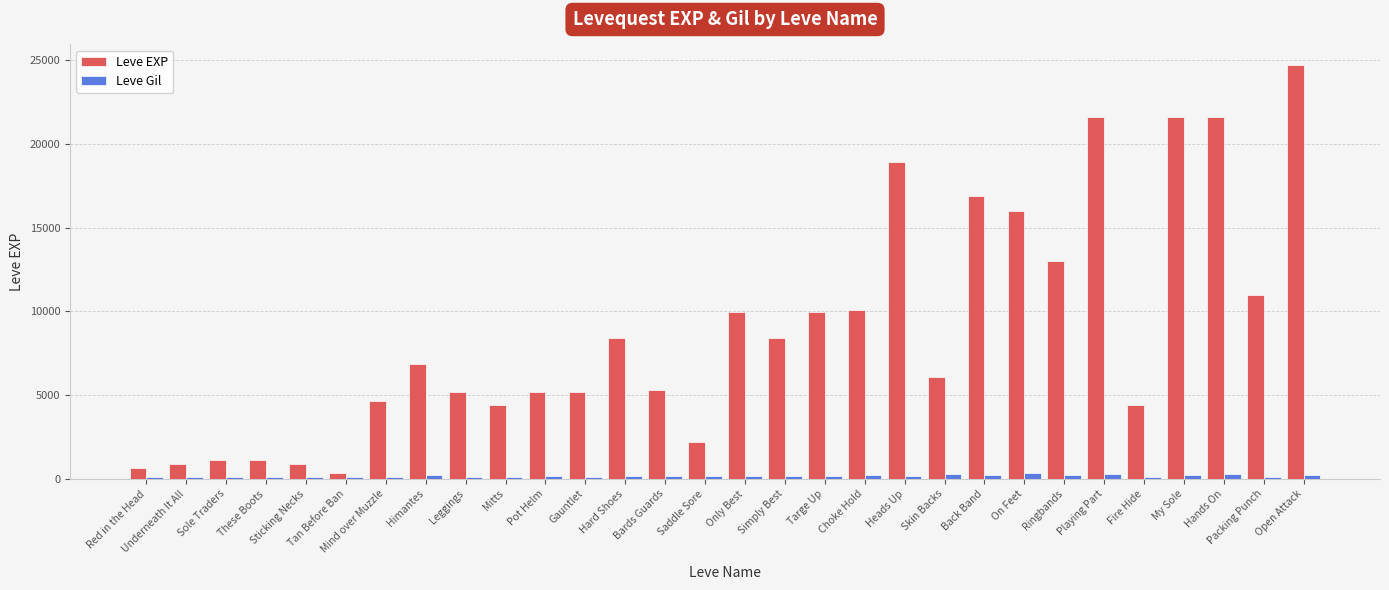

Which category has the highest value in the Leve EXP series?

Open Attack